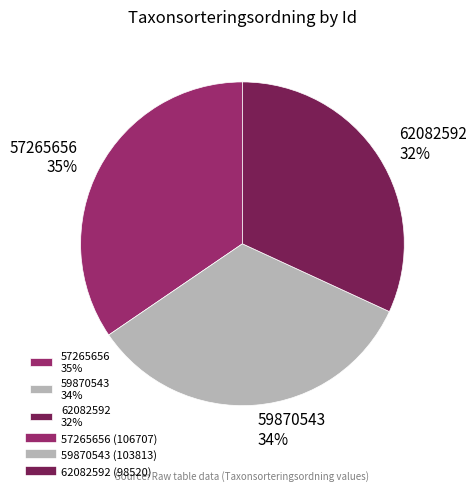

Is the sum of 62082592 and 59870543 greater than half?

Yes